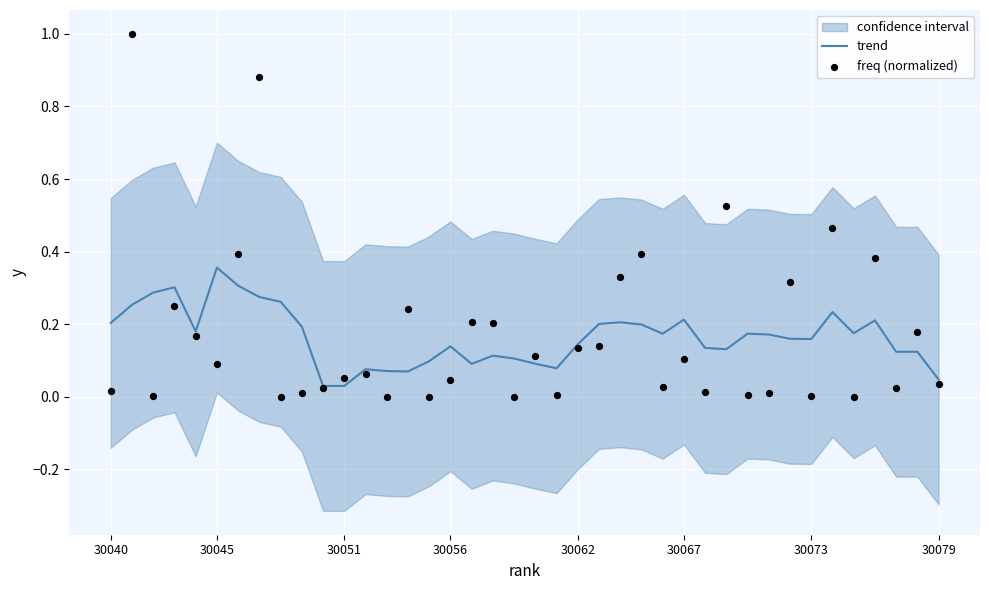

At how many categories does at least one series exceed 0?

40